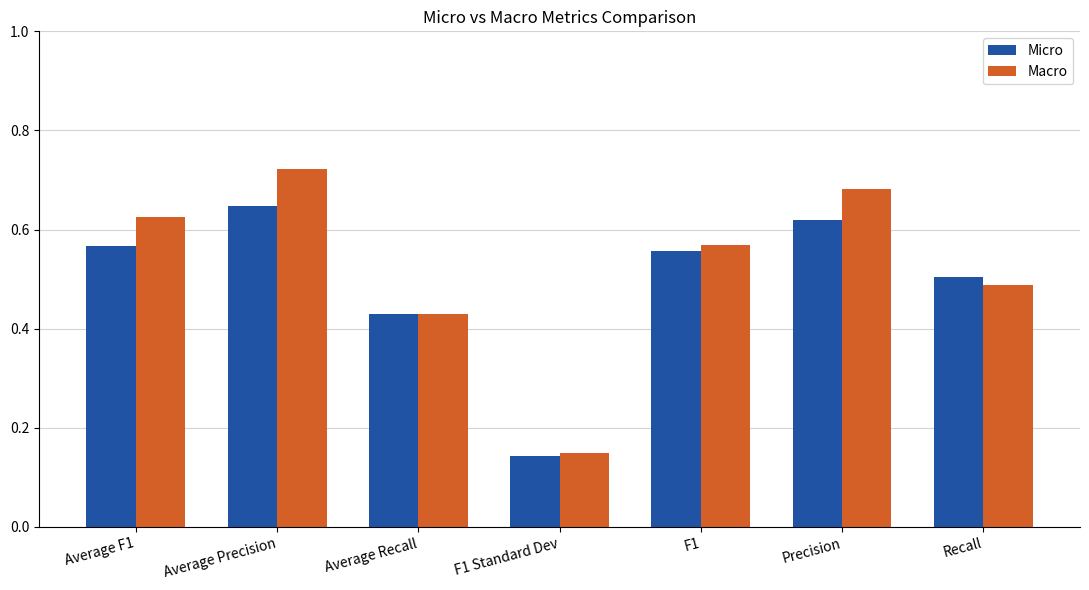

Which series changed the most between Average F1 and F1?

Macro